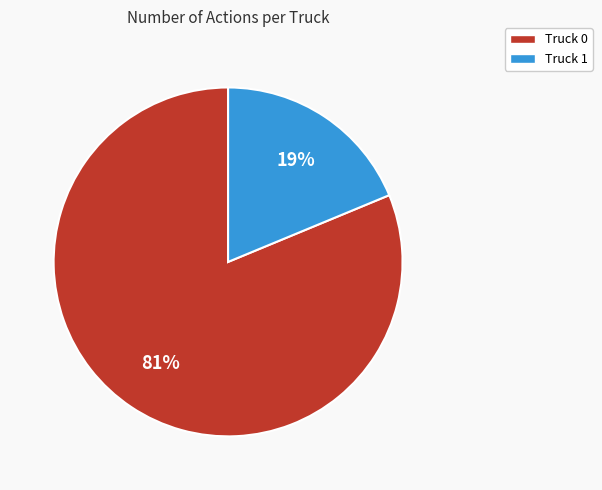

To the nearest percent, what percentage of the pie is Truck 1?

19%